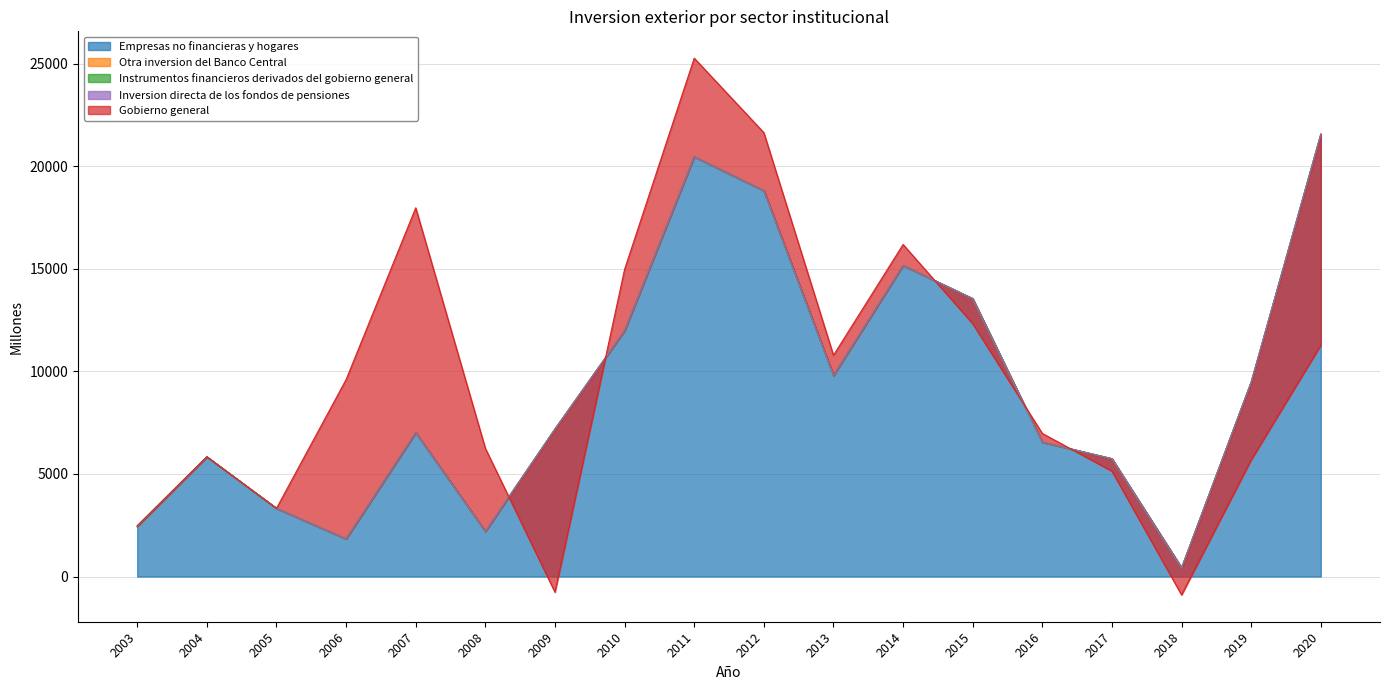

True or false: Instrumentos financieros derivados del gobierno general has a value of 0 at 2018.

True